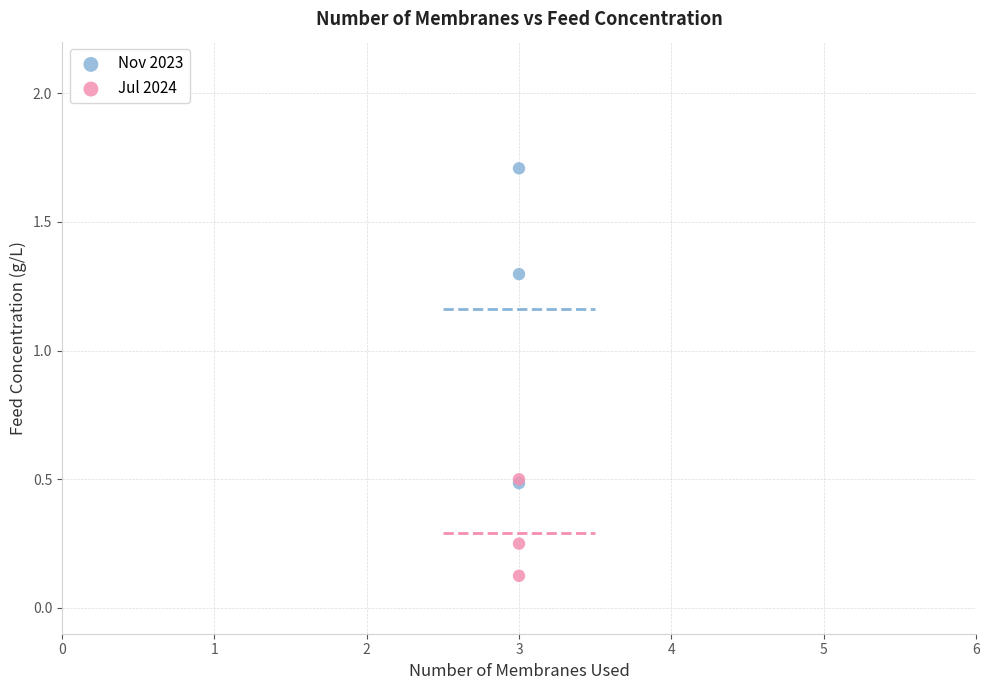

Which series reaches the maximum Y coordinate?

Nov 2023